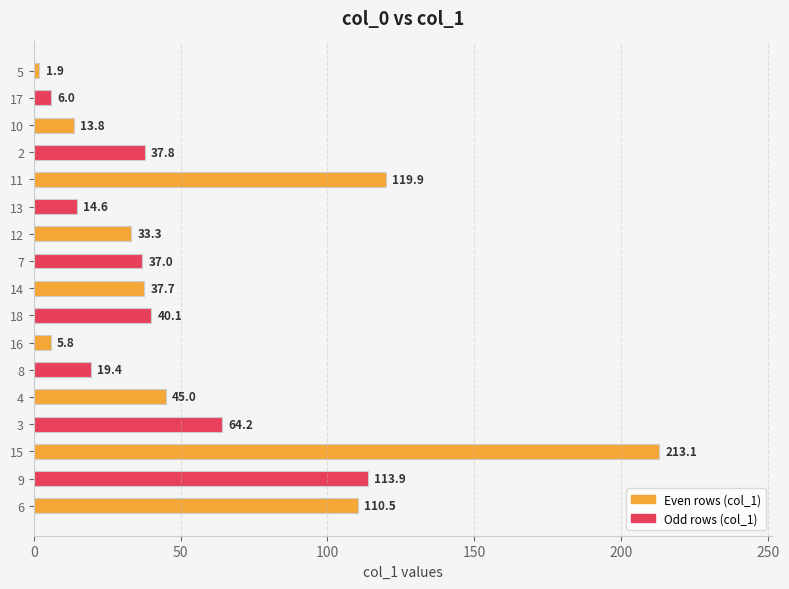

Rank the categories by value from highest to lowest.

15, 11, 9, 6, 3, 4, 18, 2, 14, 7, 12, 8, 13, 10, 17, 16, 5